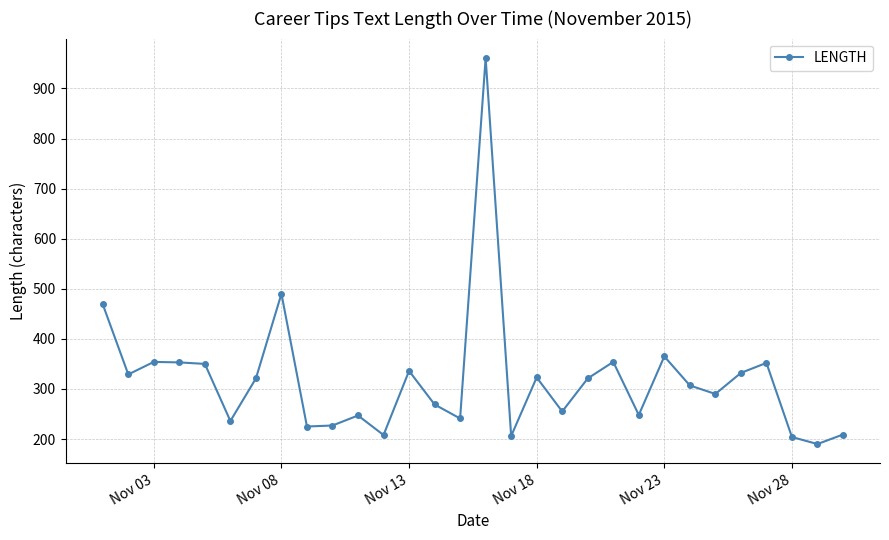

True or false: there are more than 1 points higher than both neighbors.

True